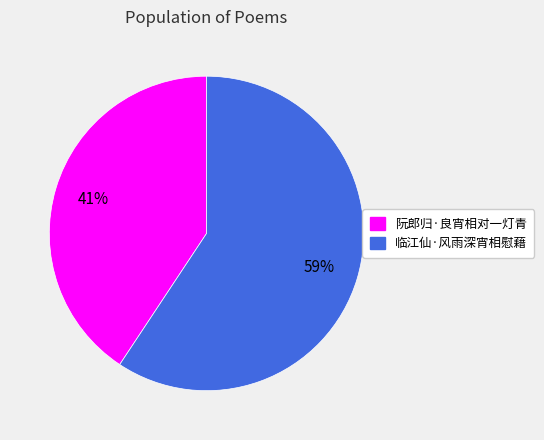

To the nearest percent, what is the combined percentage of 临江仙·风雨深宵相慰藉 and 阮郎归·良宵相对一灯青?

100%